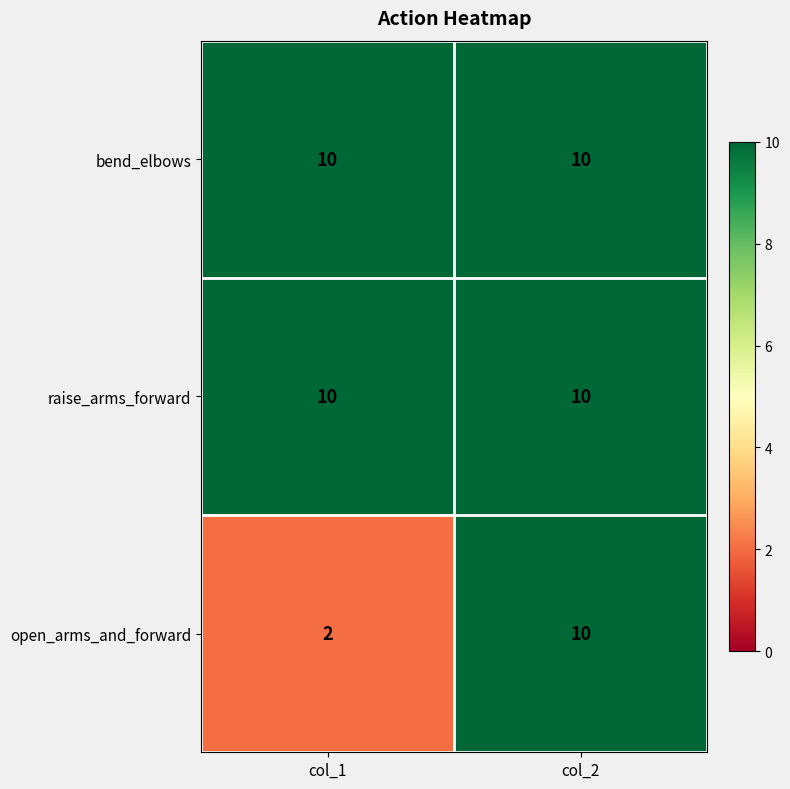

What is the approximate value of bend_elbows at col_1?

10